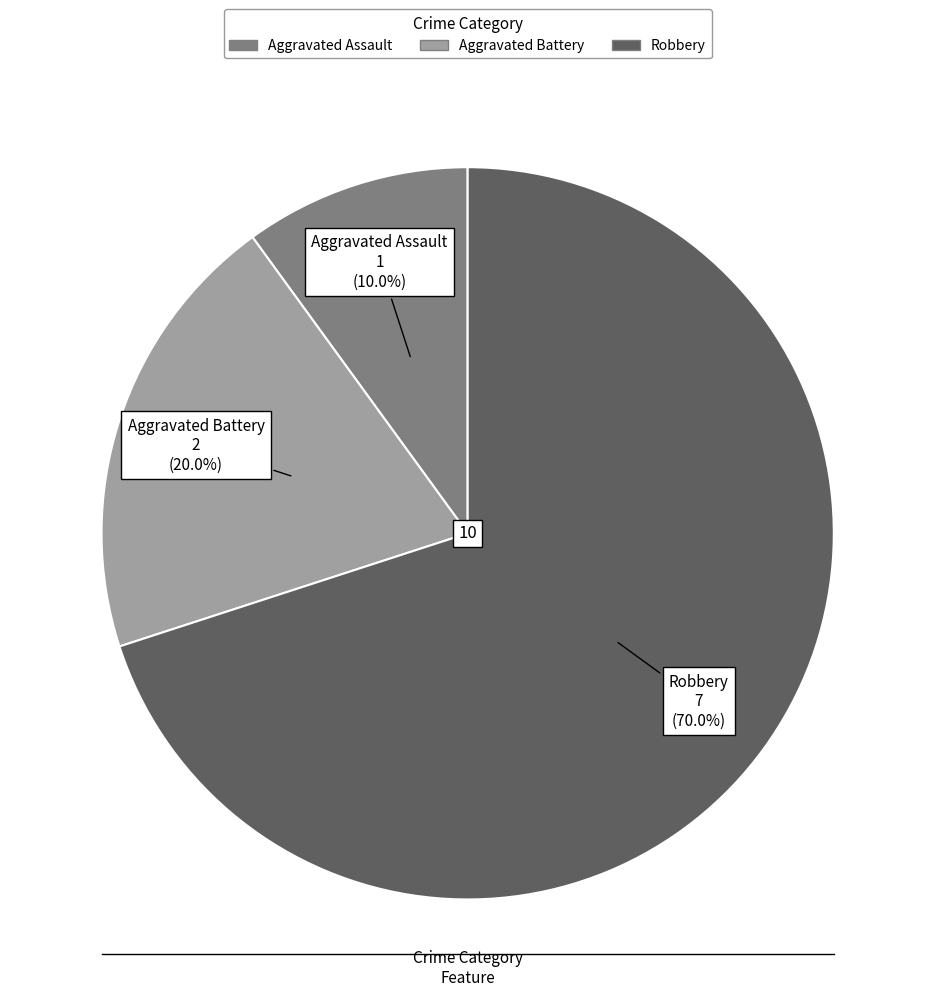

Which category has the smallest portion of the pie?

Aggravated Assault